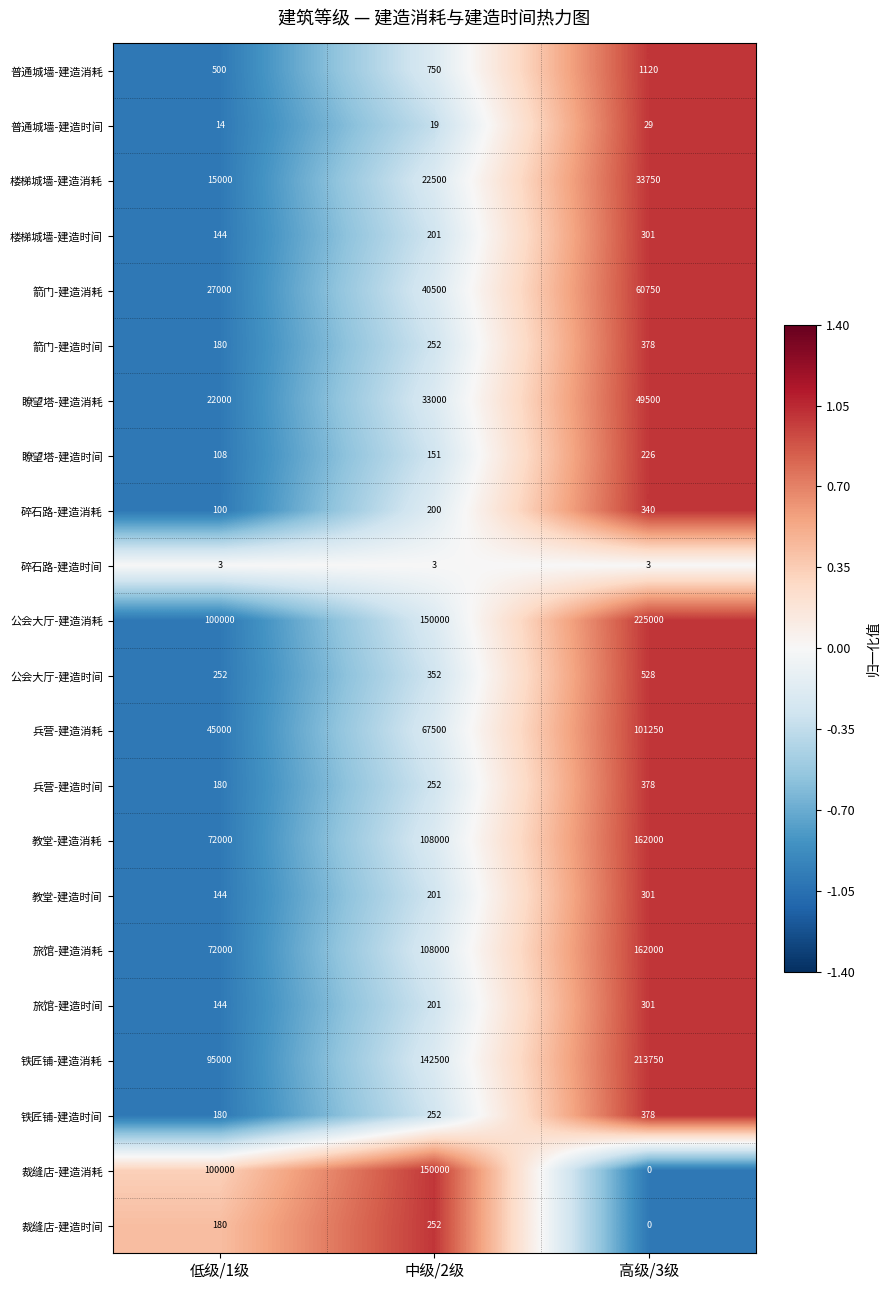

Where is 普通城墙-建造消耗 nearest to the value 810?

中级/2级